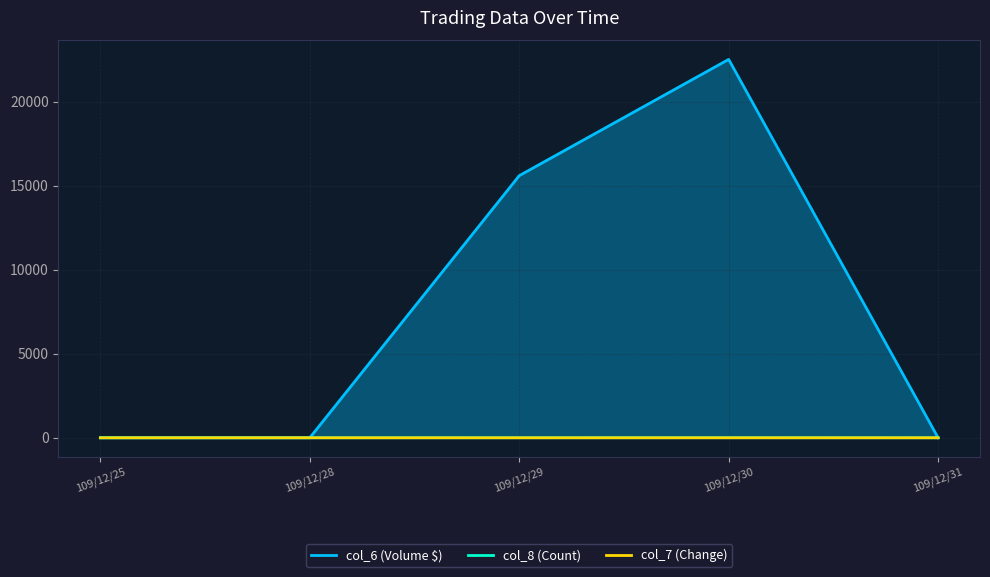

Which category has the lowest value in the col_8 series?

109/12/25